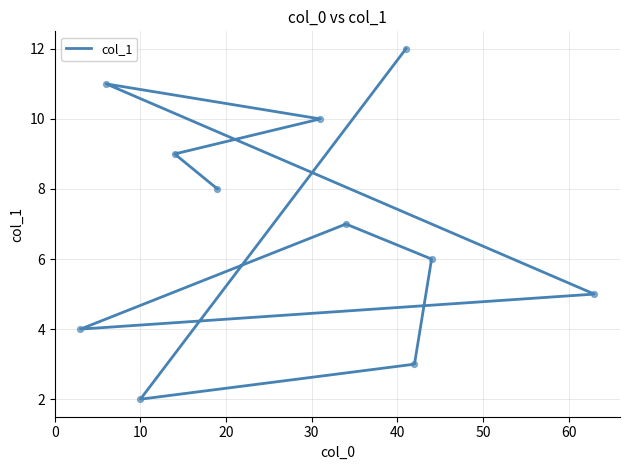

Approximately how many times larger is the value at 20 compared to 10?

0.8